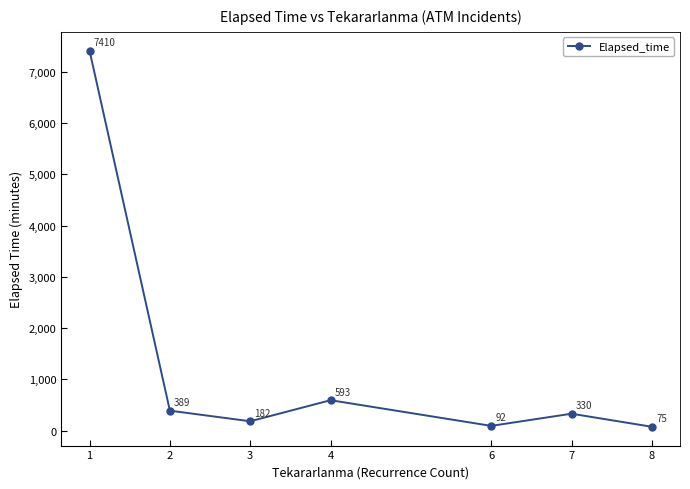

How many data points does each series have?

7